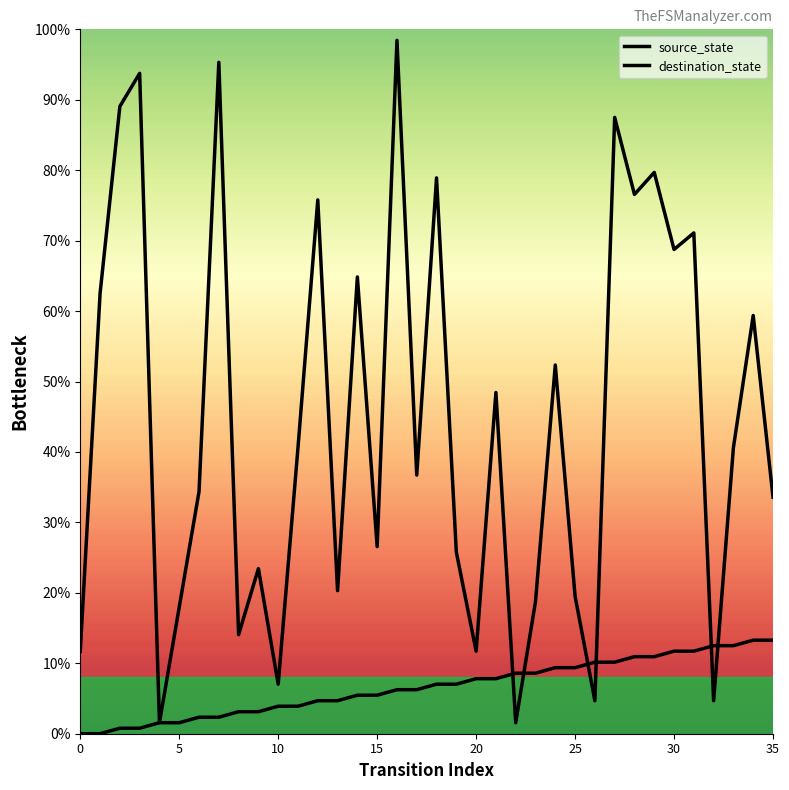

Does the chart display data point markers on the line(s)?

No